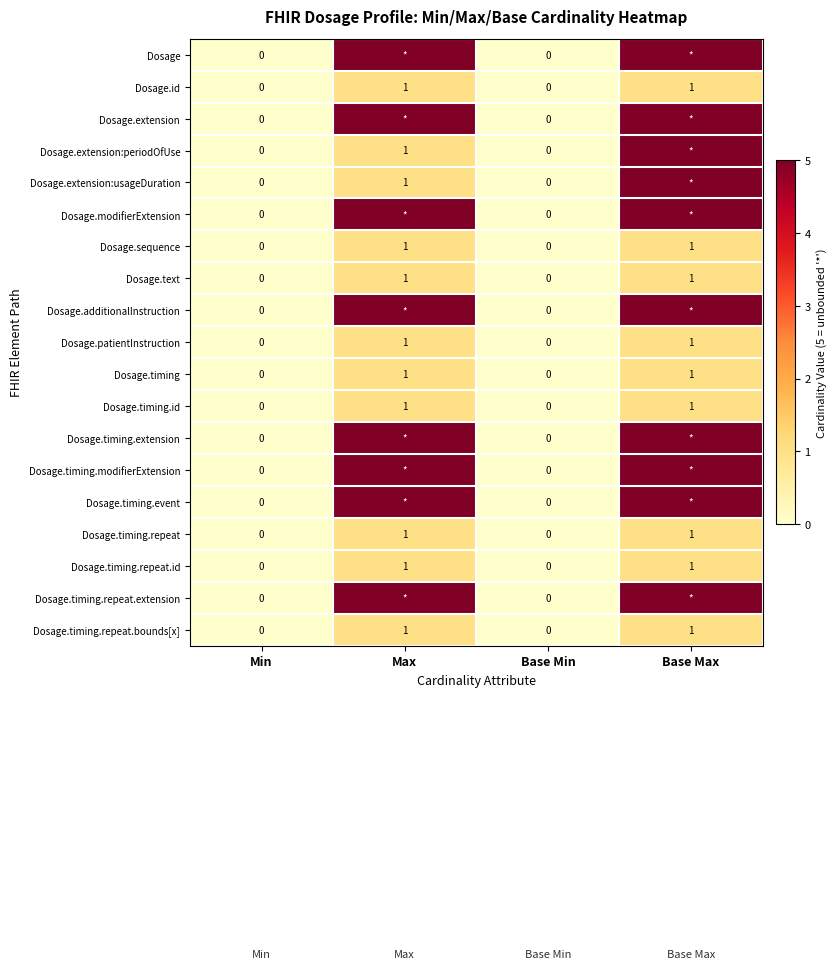

True or false: Dosage.timing has a value of 0 at Max.

False